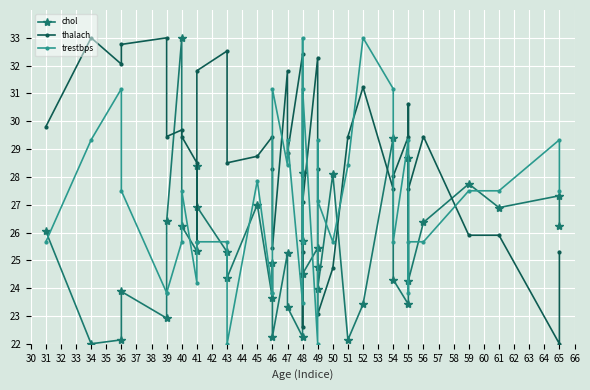

What is the sum of all thalach values?

1117.0